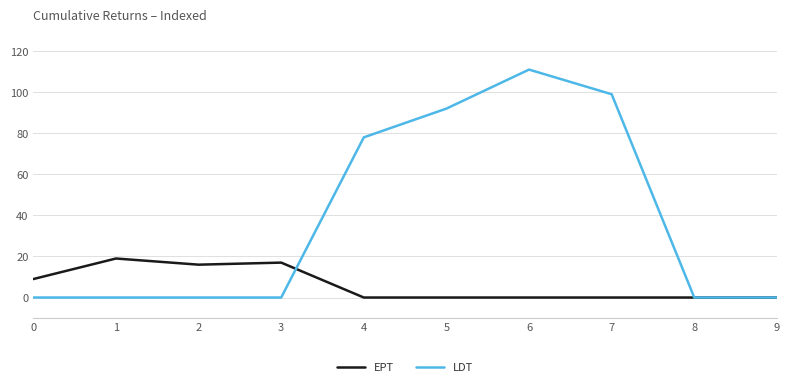

List the series in order of their overall mean, highest first.

LDT, EPT